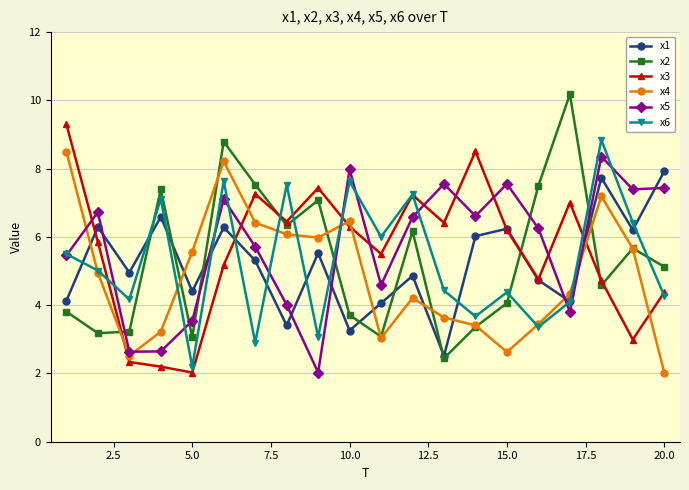

In x5, how many points are lower than both neighbors (excluding endpoints)?

6